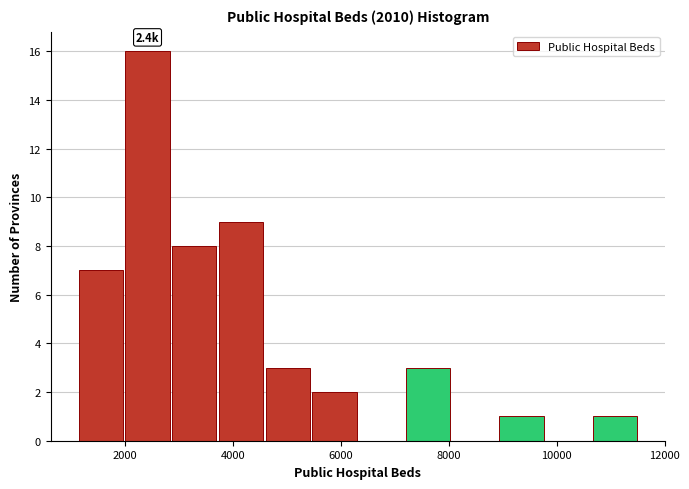

Which range on the x-axis has the tallest bar?

2000 to 2800